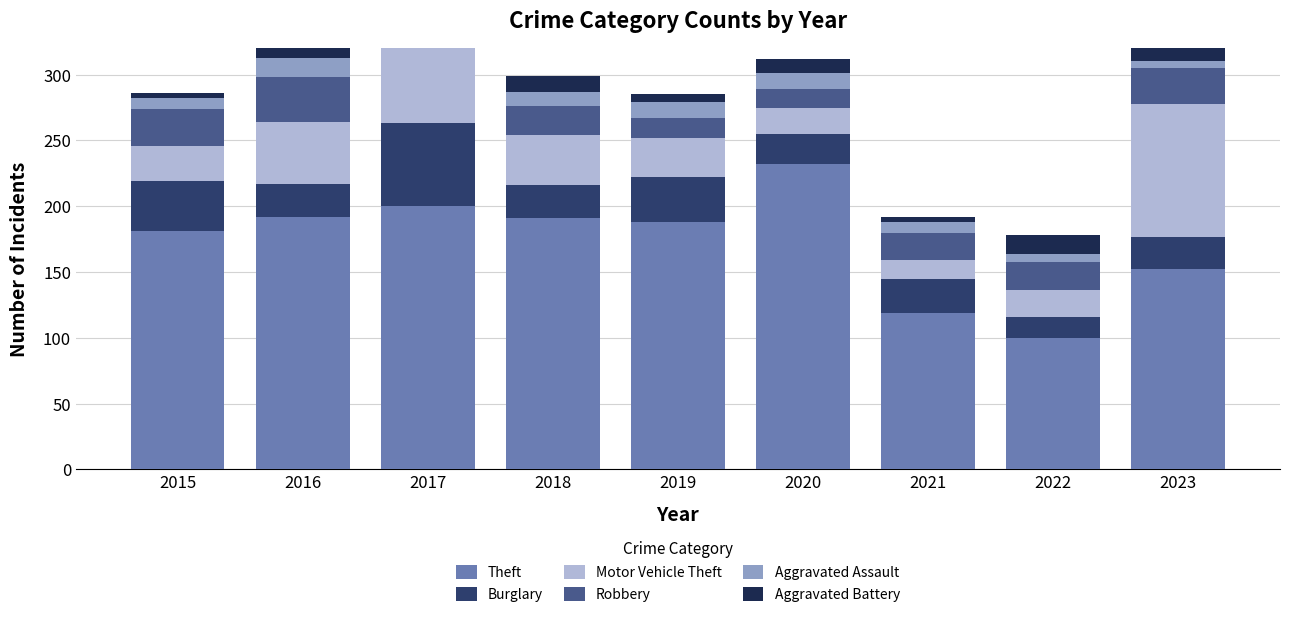

The value of Aggravated Assault at 2016 is 27. True or false?

False